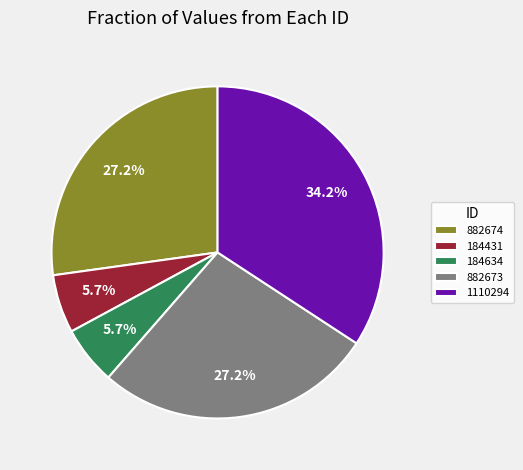

To the nearest percent, what percentage of the pie is 184431?

6%